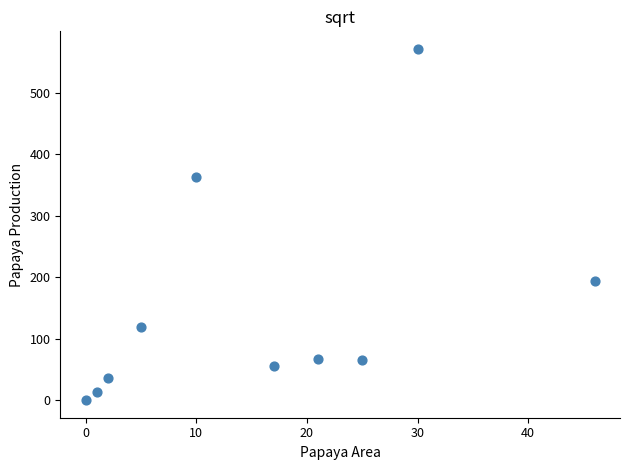

What is the range of X values (max minus min)?

46